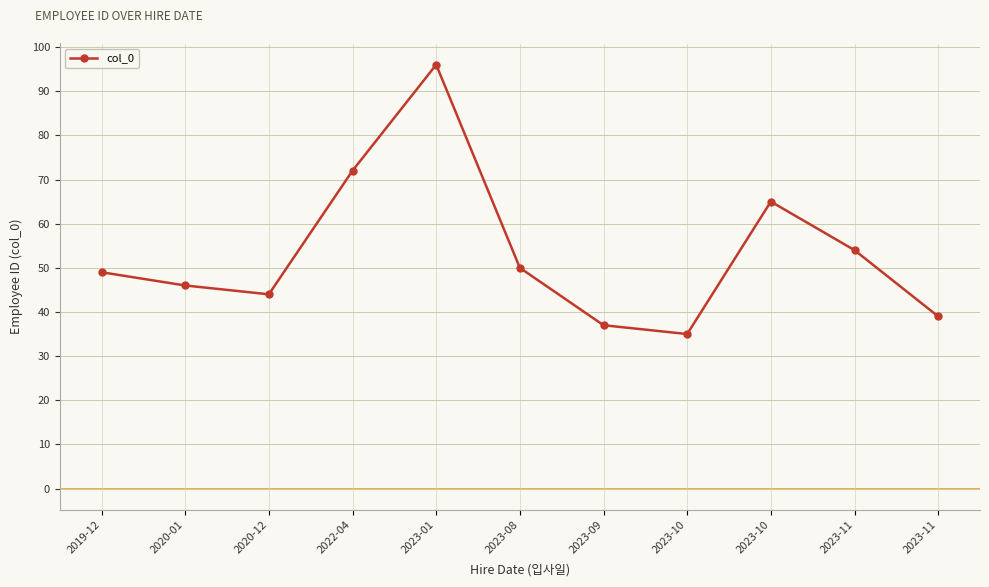

How many lines are shown in the chart?

1